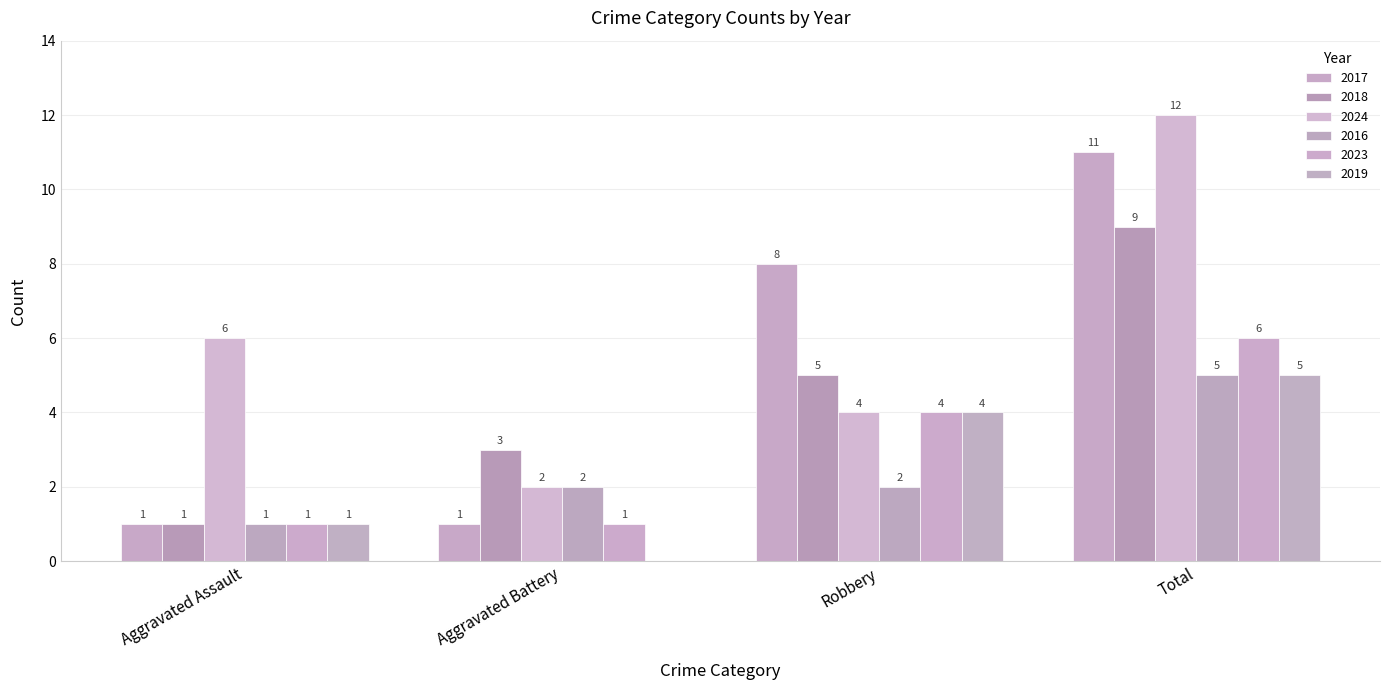

At Aggravated Battery, list the series in order from smallest to largest.

2019, 2017, 2023, 2024, 2016, 2018